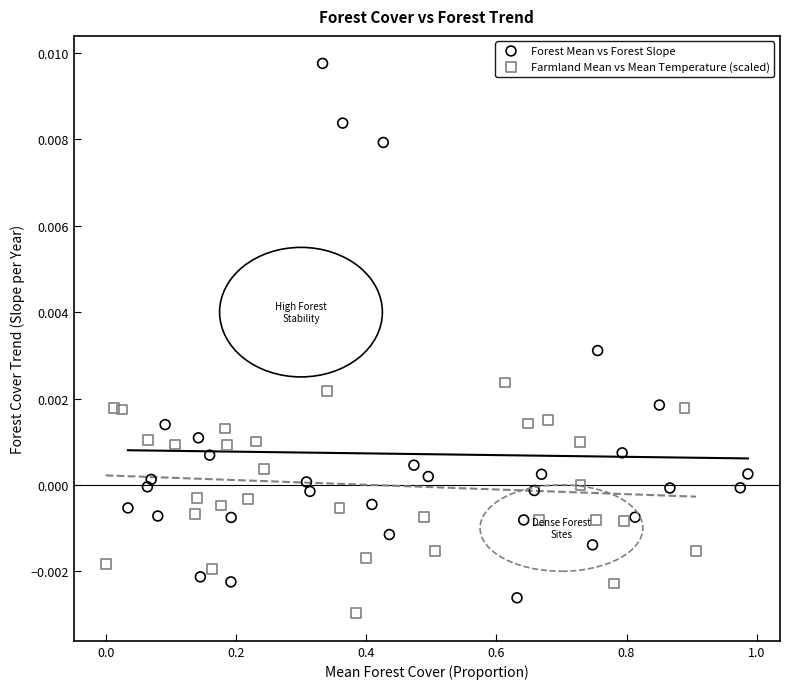

Which series reaches the maximum Y coordinate?

Forest Mean vs Forest Slope